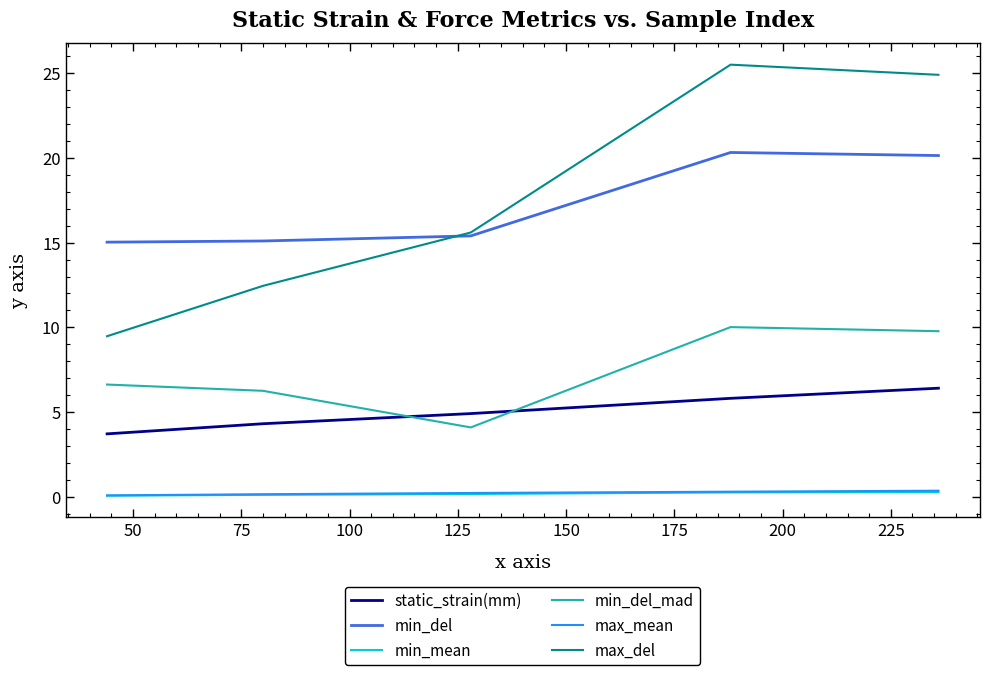

True or false: static_strain(mm) and max_mean intersect in this chart.

False